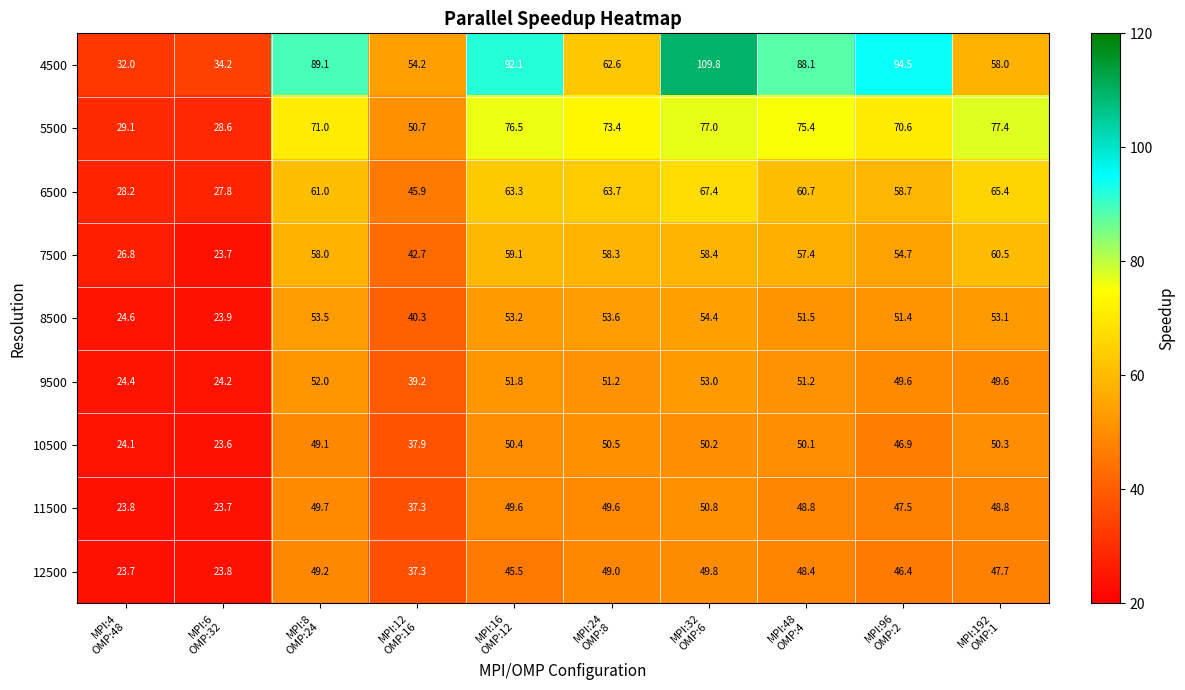

What is the maximum value shown in the chart?

109.8